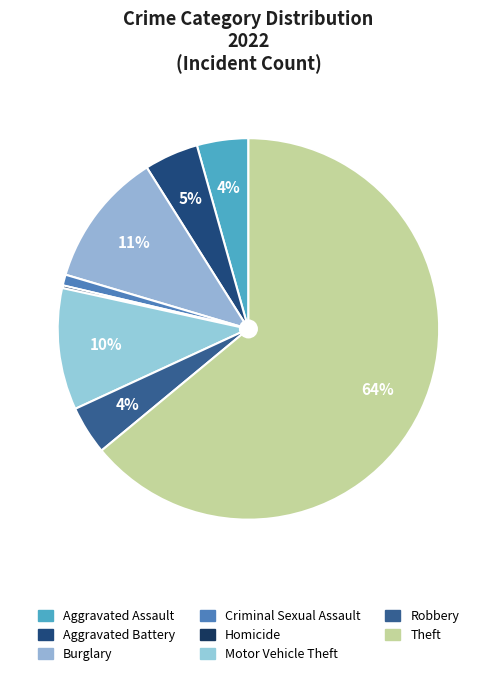

Combined, what portion of the pie is Homicide and Theft?

64.2%